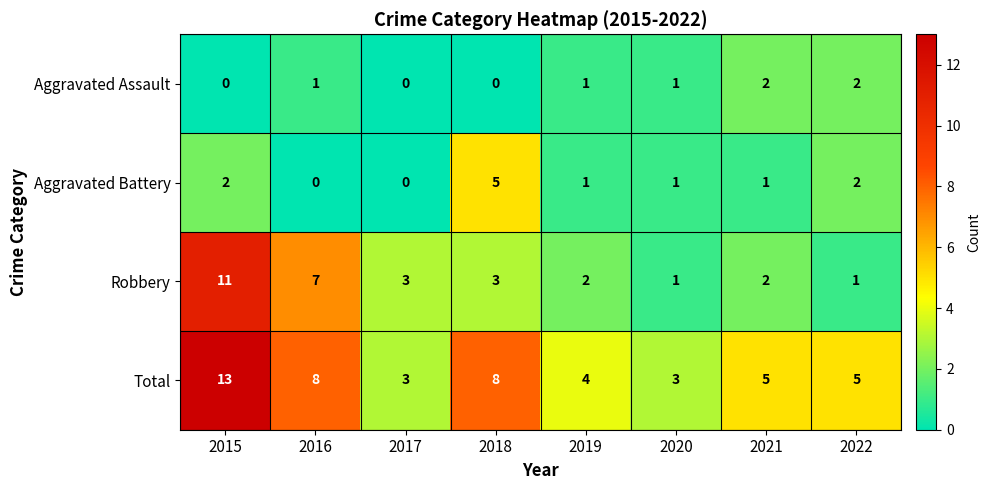

How many distinct data groups are displayed?

4